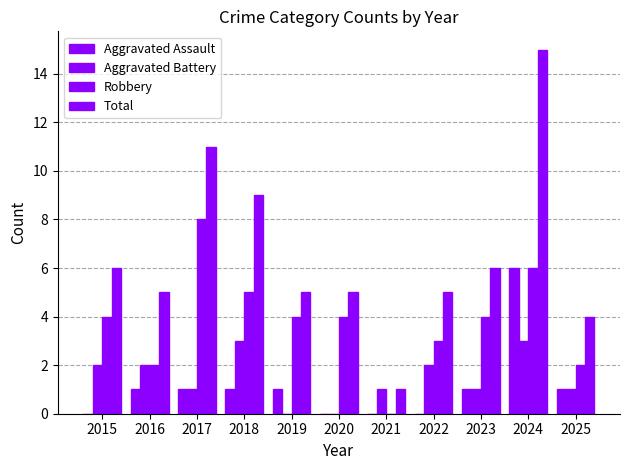

At which category does the chart reach its minimum across all series?

2015